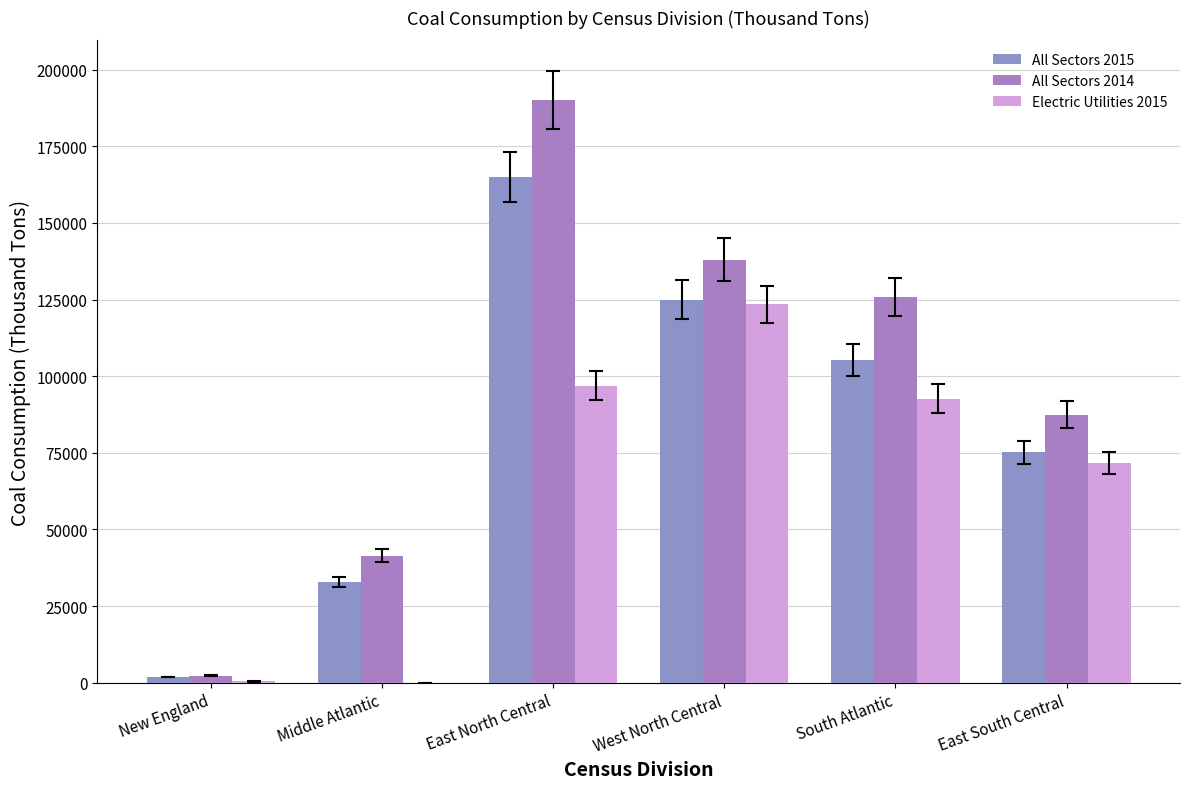

True or false: Electric Utilities 2015 has a value of 113 at New England.

False